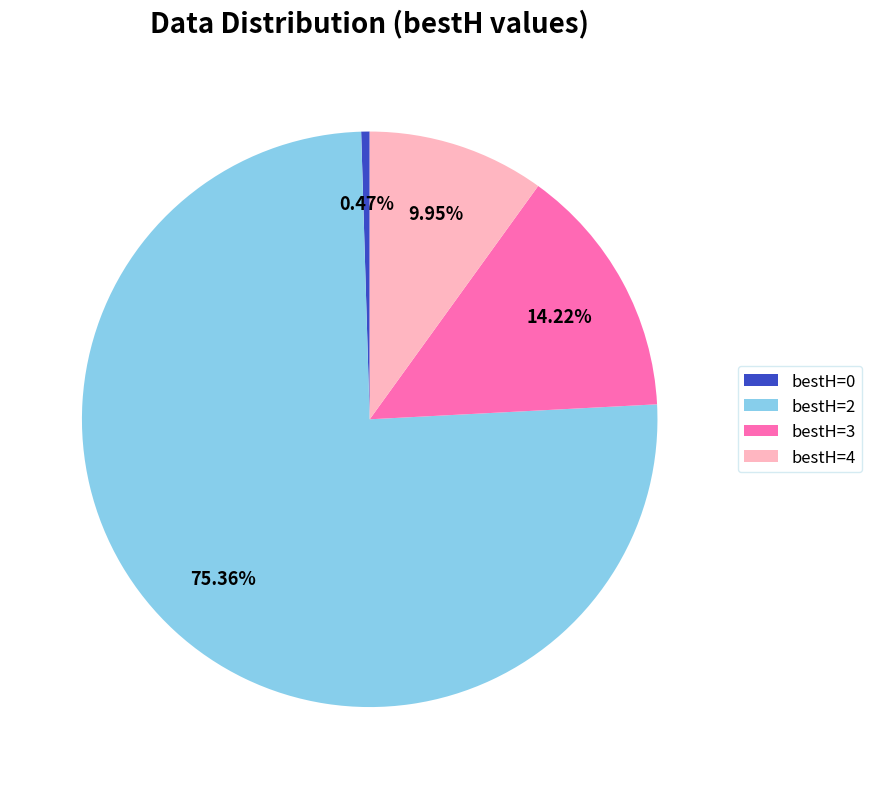

Which category has the smallest portion of the pie?

bestH=0